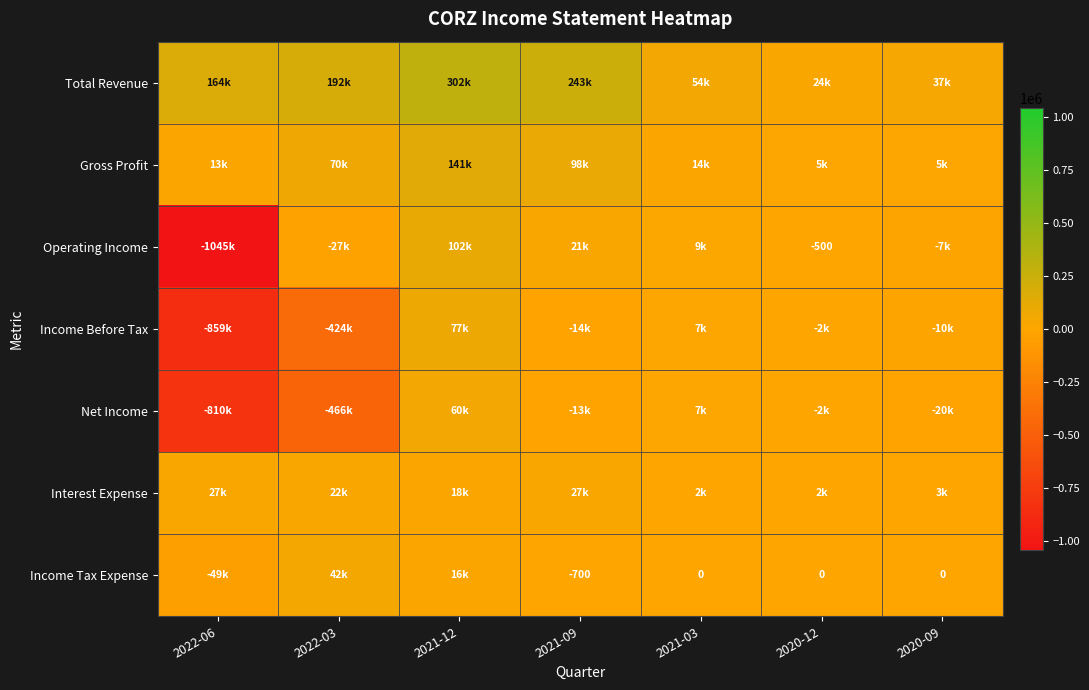

What is the spread (max minus min) of values at 2020-09?

57000